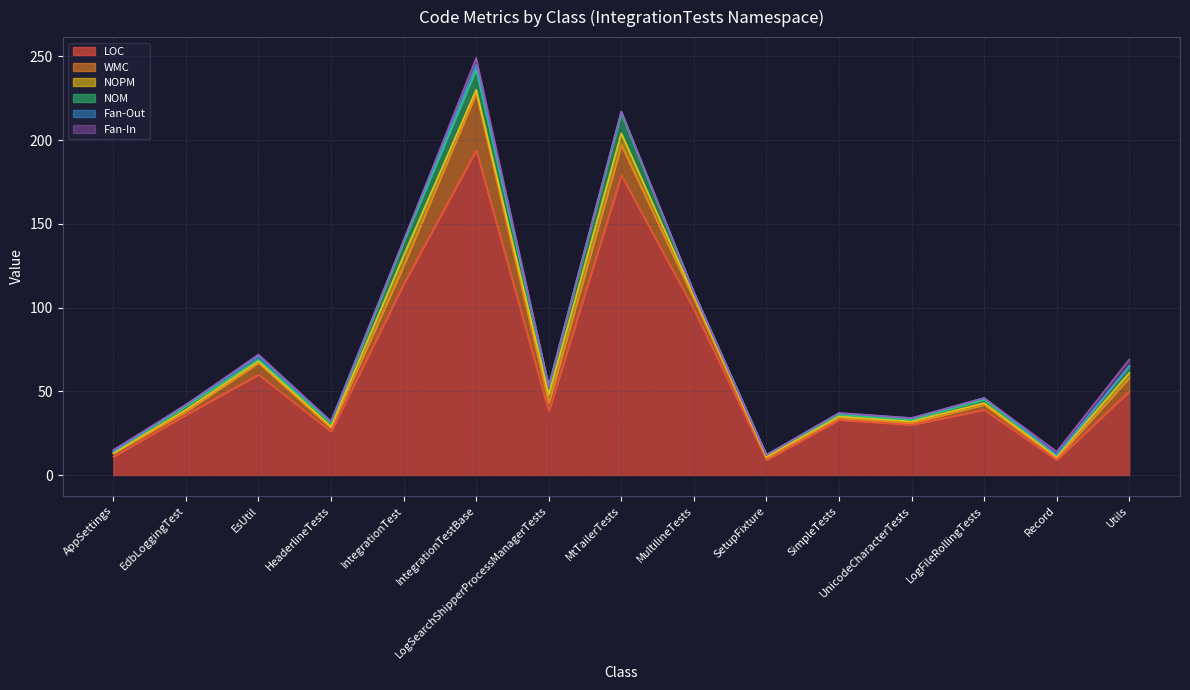

Reading left to right, list all the values displayed in this chart.

LOC: AppSettings=11	EdbLoggingTest=36	EsUtil=60	HeaderlineTests=26	IntegrationTest=114	IntegrationTestBase=194	LogSearchShipperProcessManagerTests=38	MtTailerTests=179	MultilineTests=99	SetupFixture=9	SimpleTests=33	UnicodeCharacterTests=30	LogFileRollingTests=39	Record=9	Utils=50
WMC: AppSettings=2	EdbLoggingTest=2	EsUtil=7	HeaderlineTests=2	IntegrationTest=11	IntegrationTestBase=34	LogSearchShipperProcessManagerTests=5	MtTailerTests=18	MultilineTests=6	SetupFixture=1	SimpleTests=1	UnicodeCharacterTests=1	LogFileRollingTests=3	Record=1	Utils=8
NOPM: AppSettings=0	EdbLoggingTest=1	EsUtil=1	HeaderlineTests=1	IntegrationTest=6	IntegrationTestBase=2	LogSearchShipperProcessManagerTests=5	MtTailerTests=7	MultilineTests=2	SetupFixture=1	SimpleTests=1	UnicodeCharacterTests=1	LogFileRollingTests=1	Record=1	Utils=3
NOM: AppSettings=1	EdbLoggingTest=2	EsUtil=1	HeaderlineTests=2	IntegrationTest=8	IntegrationTestBase=12	LogSearchShipperProcessManagerTests=5	MtTailerTests=12	MultilineTests=2	SetupFixture=1	SimpleTests=1	UnicodeCharacterTests=1	LogFileRollingTests=2	Record=1	Utils=4
Fan-Out: AppSettings=0	EdbLoggingTest=1	EsUtil=2	HeaderlineTests=1	IntegrationTest=1	IntegrationTestBase=3	LogSearchShipperProcessManagerTests=0	MtTailerTests=1	MultilineTests=0	SetupFixture=0	SimpleTests=1	UnicodeCharacterTests=1	LogFileRollingTests=1	Record=0	Utils=0
Fan-In: AppSettings=1	EdbLoggingTest=0	EsUtil=1	HeaderlineTests=0	IntegrationTest=0	IntegrationTestBase=4	LogSearchShipperProcessManagerTests=0	MtTailerTests=0	MultilineTests=0	SetupFixture=0	SimpleTests=0	UnicodeCharacterTests=0	LogFileRollingTests=0	Record=2	Utils=4